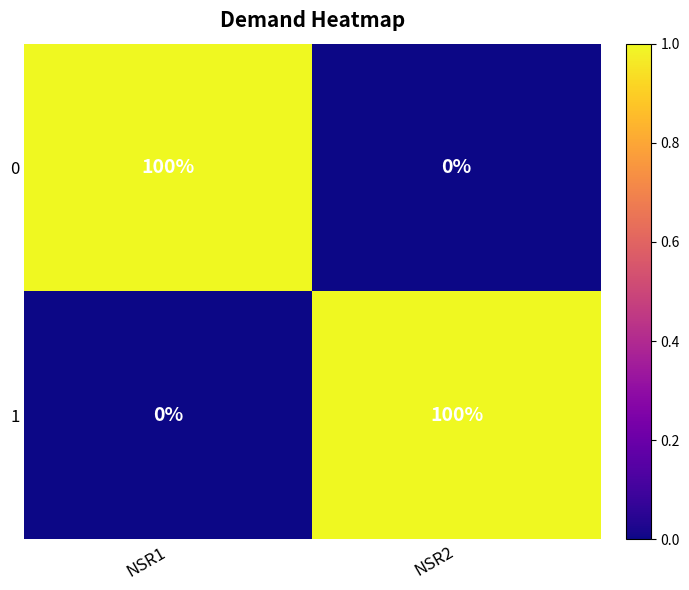

At how many categories does at least one series exceed 0?

2